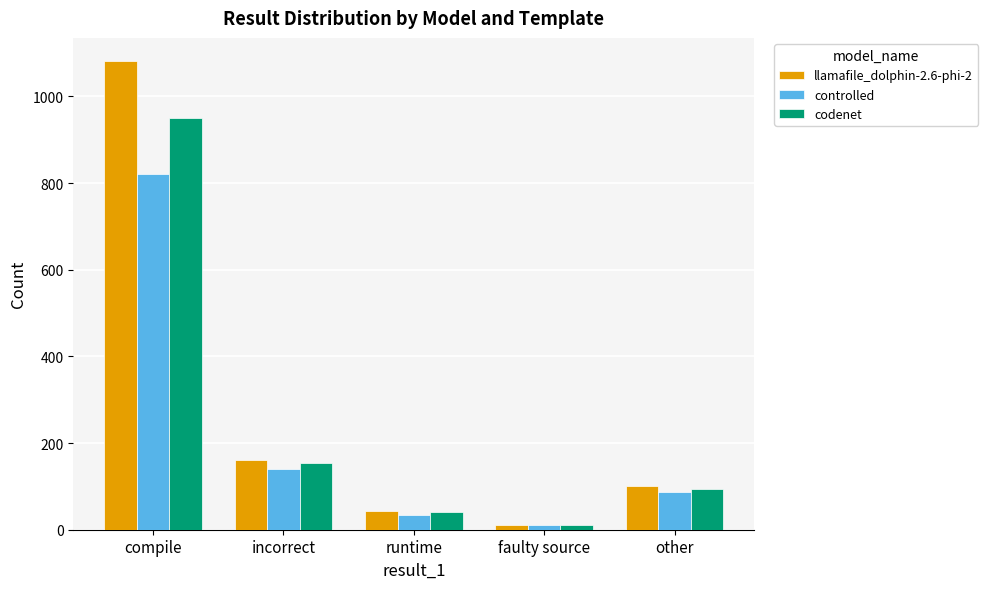

What position from the left is faulty source?

4